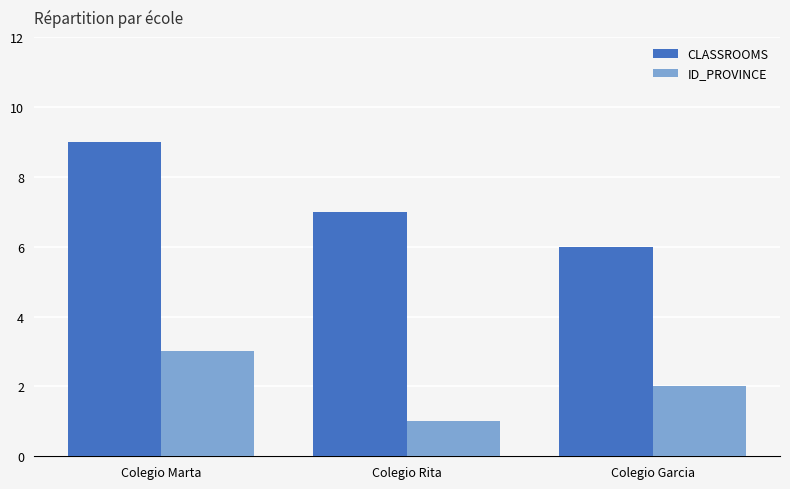

What is the label of the 2nd bar from the right?

Colegio Rita